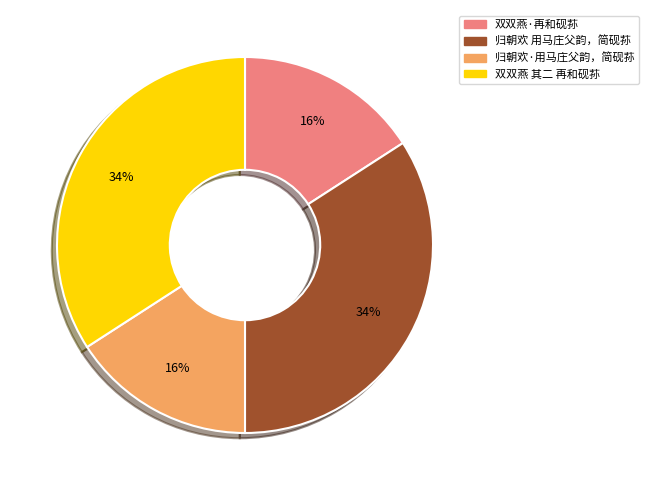

The 双双燕·再和砚荪 slice represents 9% of the pie. True or false?

False